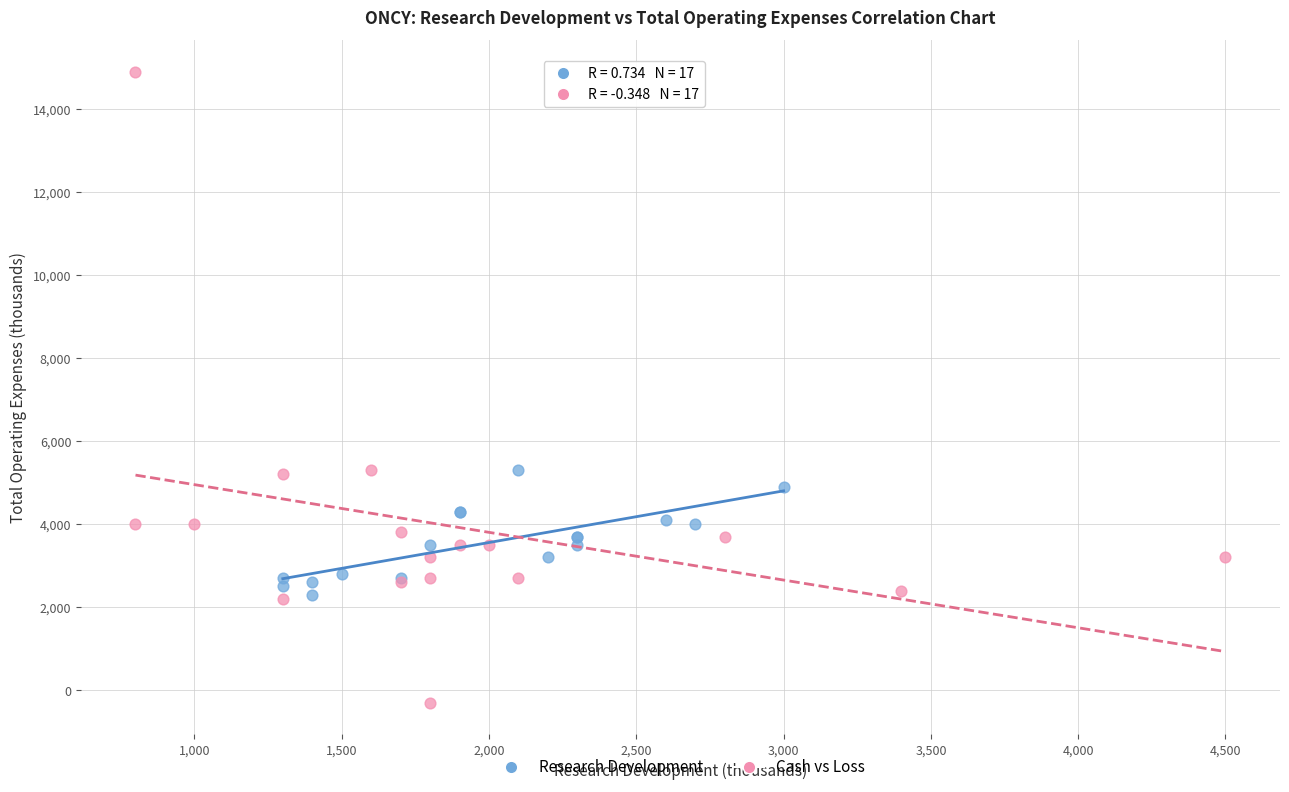

Which series contains the highest Y value?

Cash vs Loss